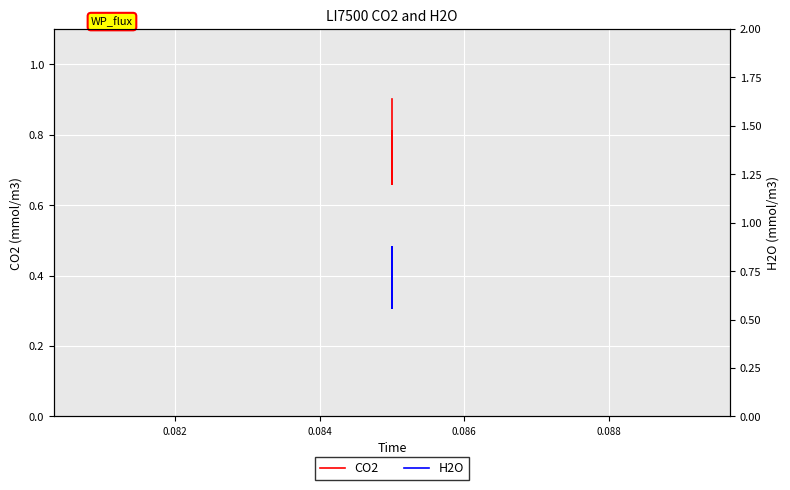

The H2O series shows 0.4 at 14. True or false?

False